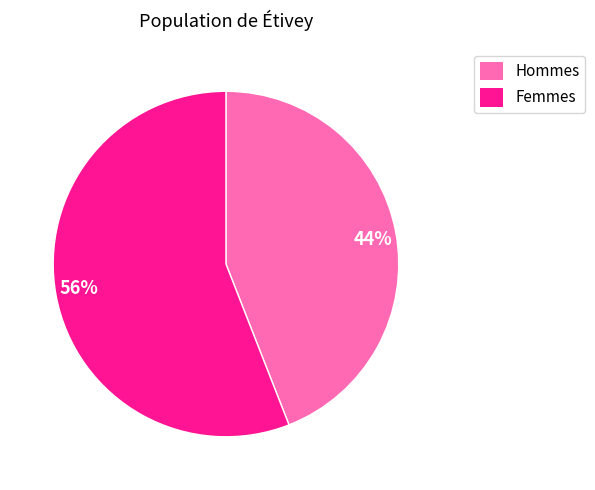

How many segments does this pie chart have?

2